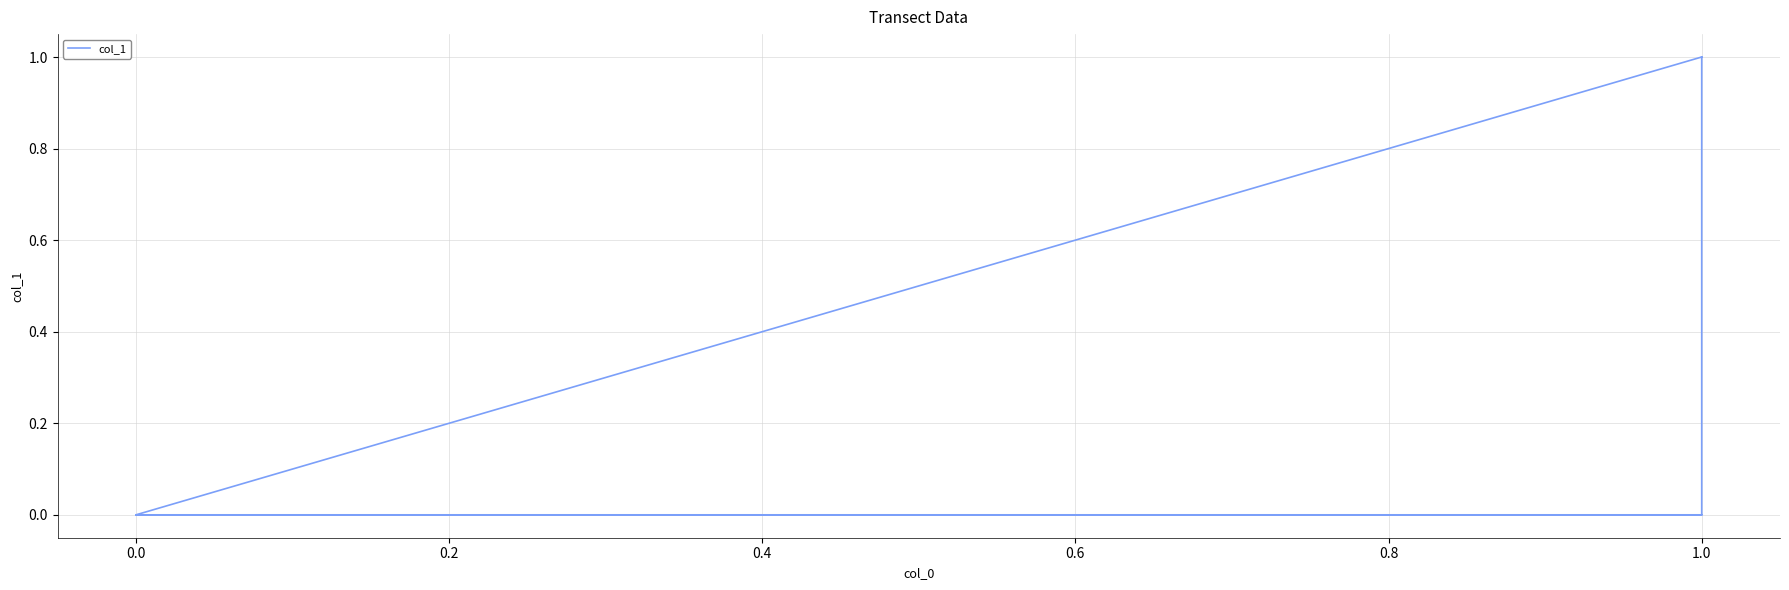

How many lines are shown in the chart?

1